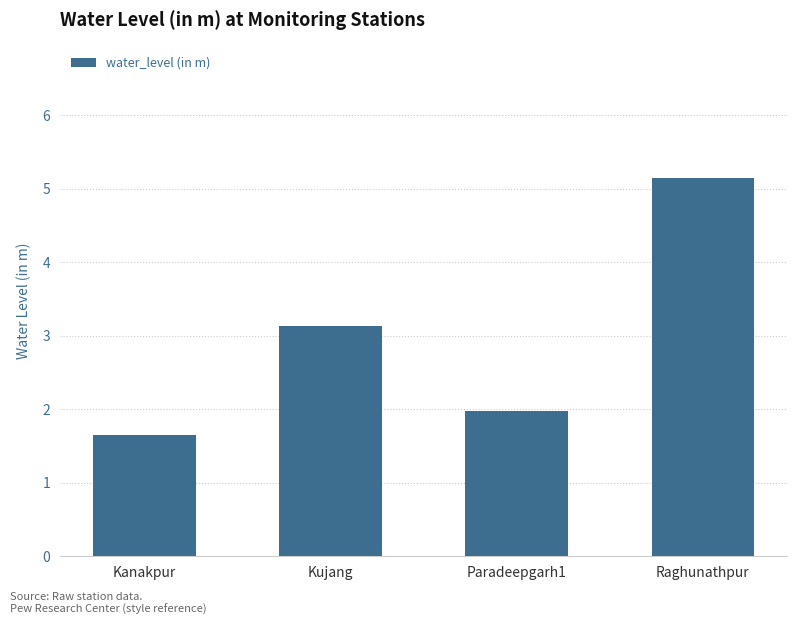

Does the chart contain any negative values?

No